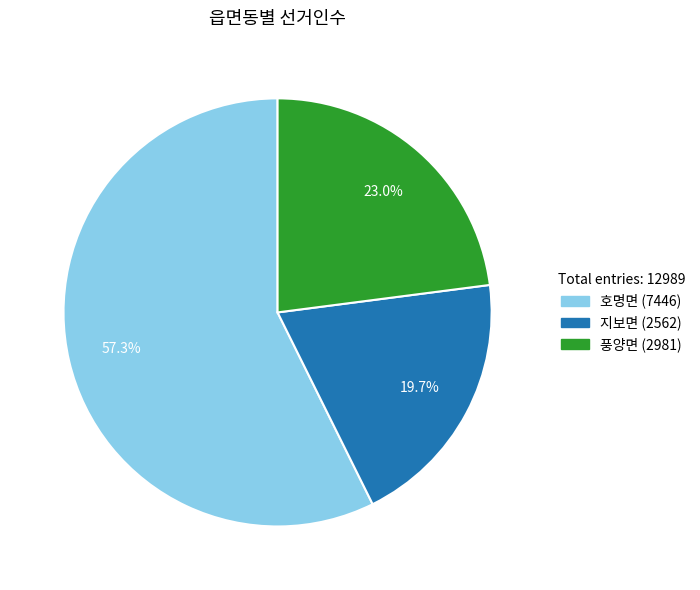

What percentage is NOT represented by 호명면?

42.7%